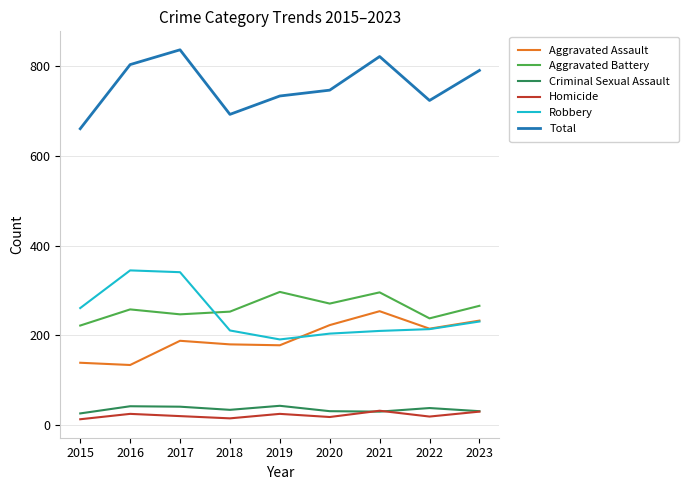

What is the approximate value of Aggravated Battery at 2021?

296